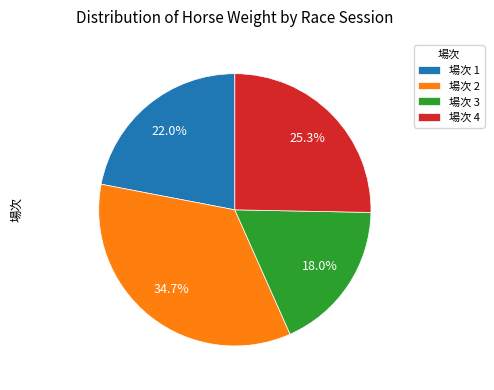

Rank the categories by value from lowest to highest.

場次 3, 場次 1, 場次 4, 場次 2